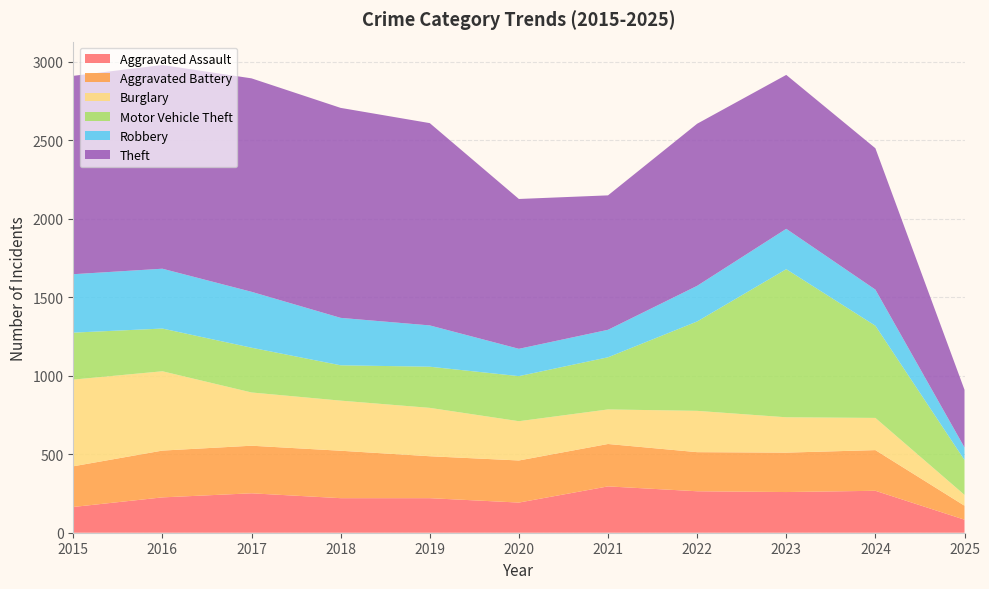

Reading left to right, what are all the values shown in this chart?

Aggravated Assault: 2015=164	2016=225	2017=251	2018=220	2019=220	2020=192	2021=295	2022=264	2023=259	2024=267	2025=83
Aggravated Battery: 2015=259	2016=298	2017=303	2018=302	2019=267	2020=268	2021=270	2022=249	2023=251	2024=259	2025=89
Burglary: 2015=552	2016=505	2017=339	2018=319	2019=308	2020=250	2021=220	2022=263	2023=225	2024=205	2025=69
Motor Vehicle Theft: 2015=299	2016=272	2017=285	2018=225	2019=262	2020=287	2021=332	2022=569	2023=943	2024=587	2025=222
Robbery: 2015=372	2016=381	2017=356	2018=302	2019=263	2020=174	2021=175	2022=227	2023=257	2024=230	2025=80
Theft: 2015=1263	2016=1297	2017=1359	2018=1337	2019=1288	2020=954	2021=856	2022=1032	2023=980	2024=900	2025=367